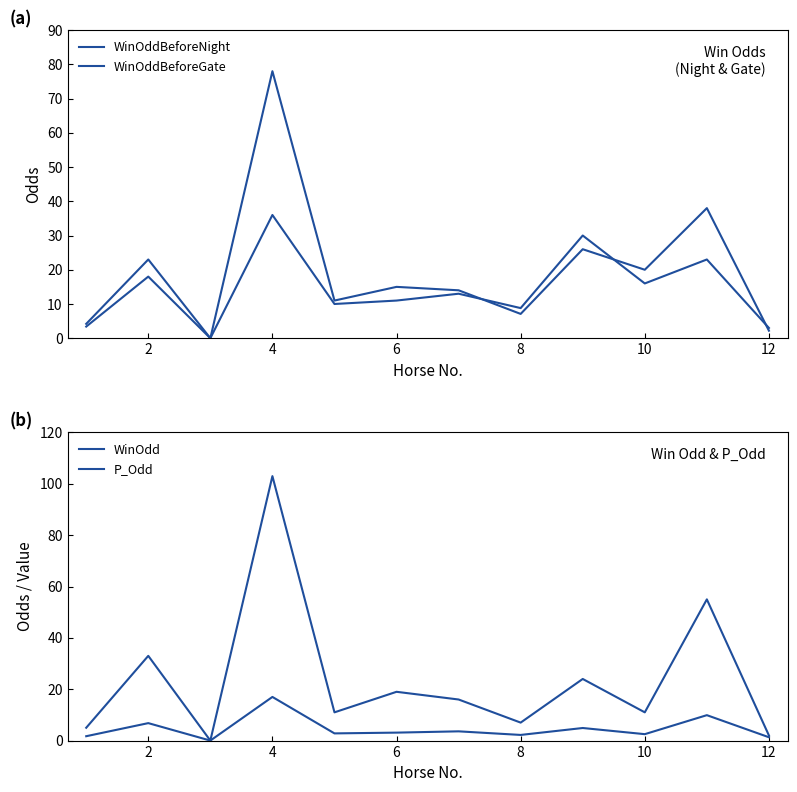

The WinOddBeforeNight series shows 5.2 at 0. True or false?

False